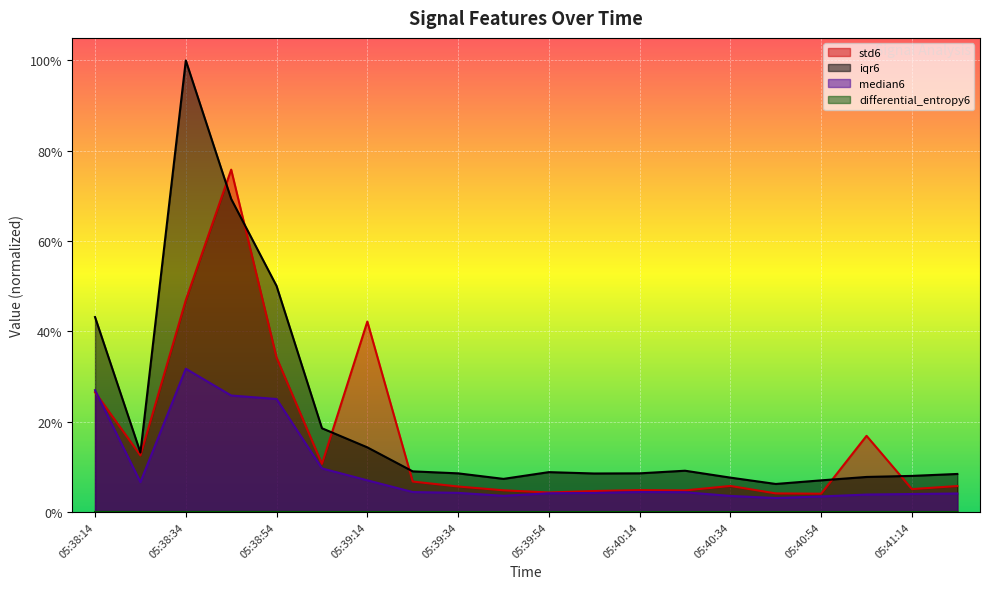

How many positive values does the differential_entropy6 series have?

19